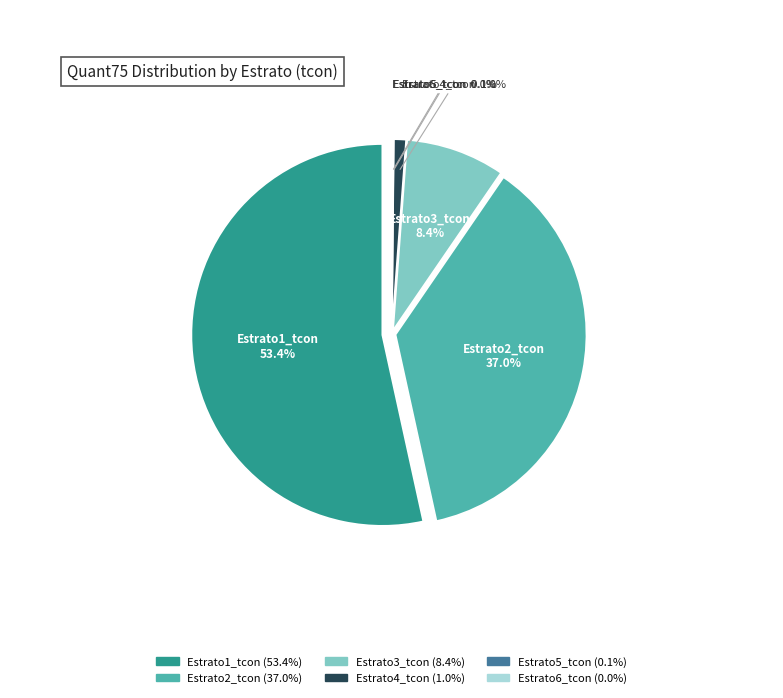

To the nearest percent, what is the difference between the Estrato2_tcon and Estrato3_tcon slice percentages?

29%